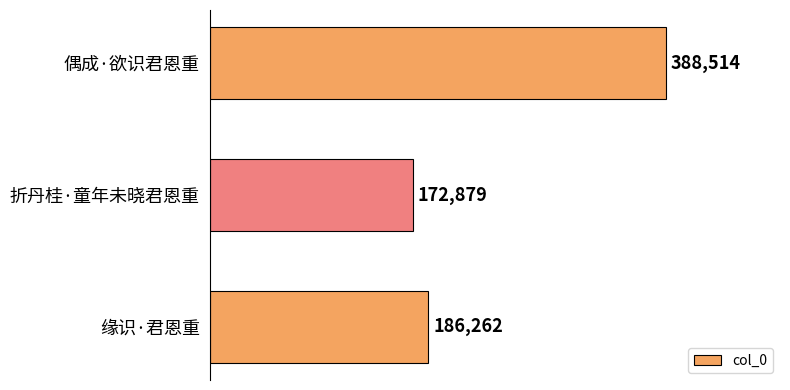

Count the number of categories in the chart.

3